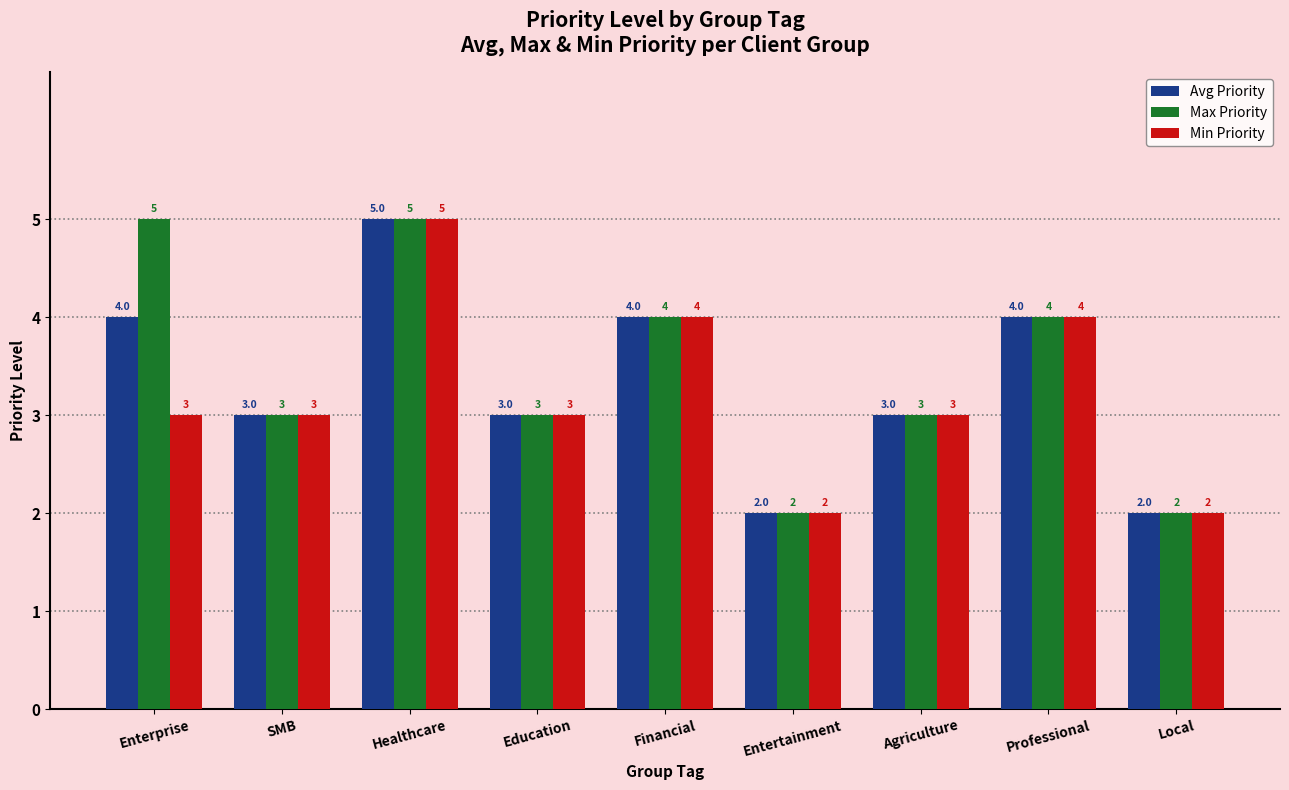

At which category is the sum across all series the highest?

Healthcare